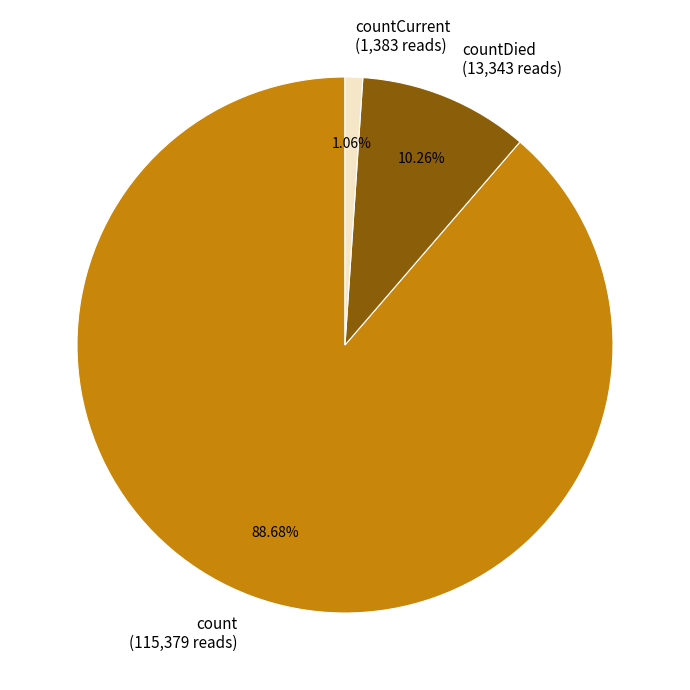

Which category has the biggest portion of the pie?

count (115,379 reads)